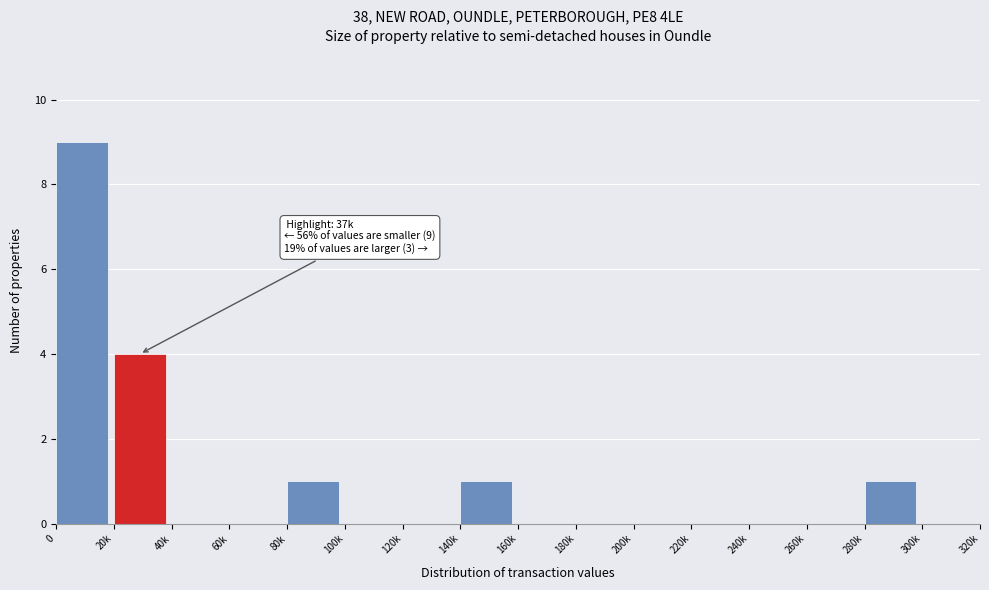

Reading right to left, transcribe all the data shown in this chart.

300k=0	280k=1	260k=0	240k=0	220k=0	200k=0	180k=0	160k=0	140k=1	120k=0	100k=0	80k=1	60k=0	40k=0	20k=4	0=9